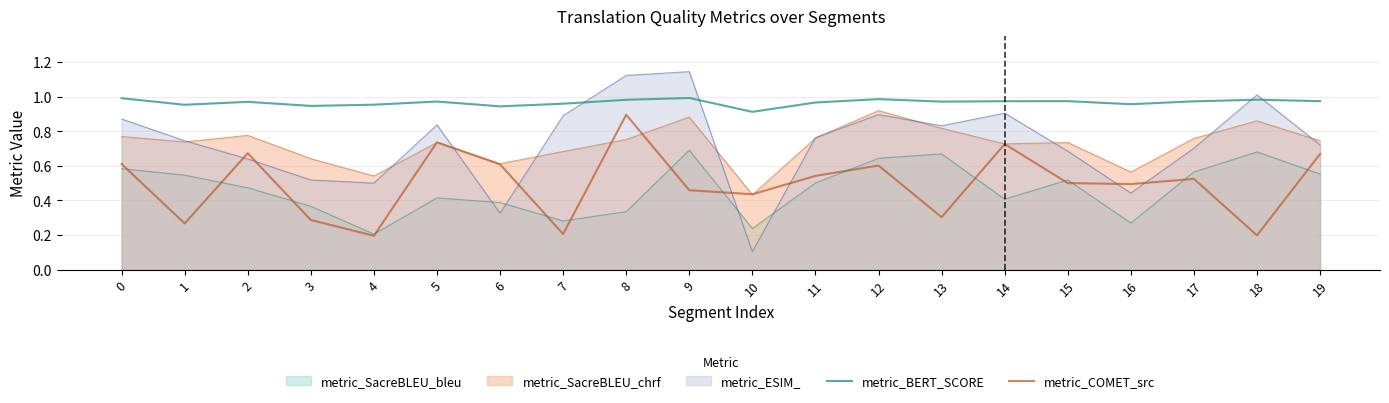

What is the value of the metric_BERT_SCORE point at the 20th from the left?

1.0